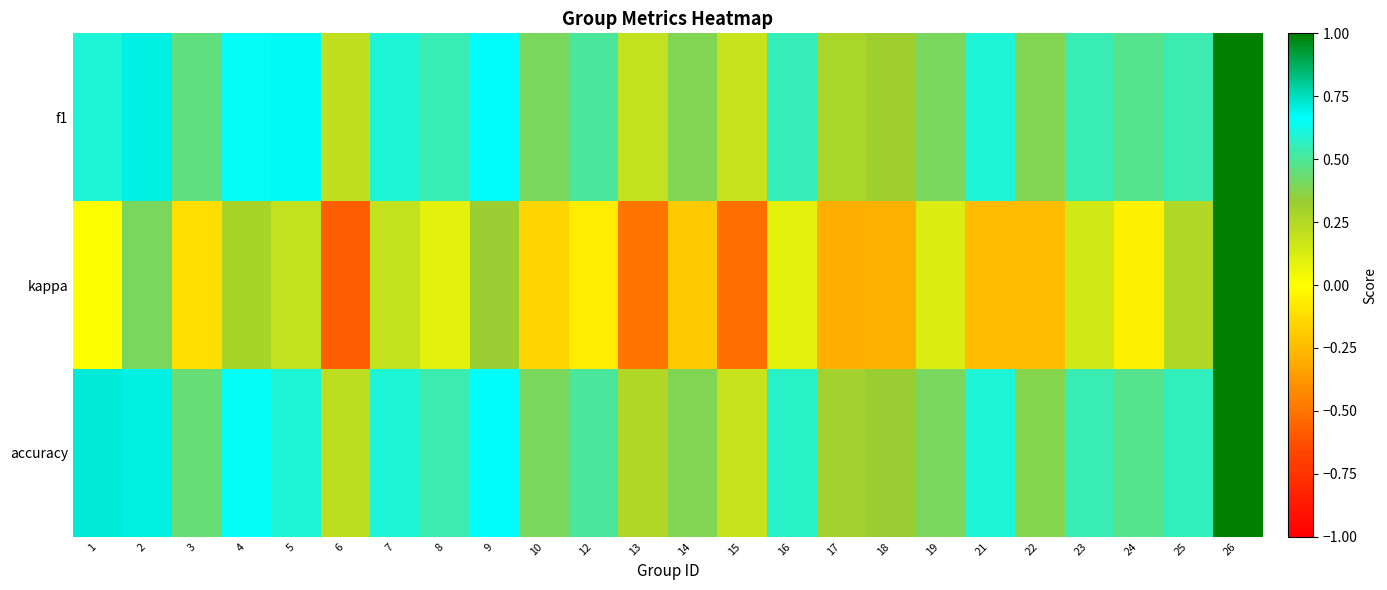

What is the difference between the highest and lowest values at 24?

0.5